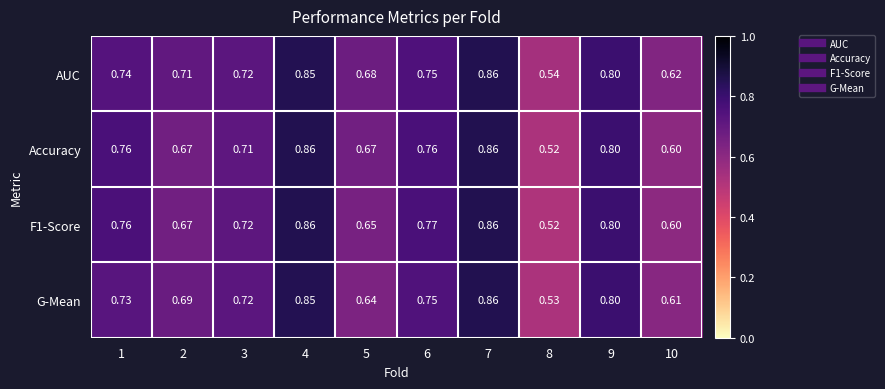

Which series has the largest total across all categories?

AUC